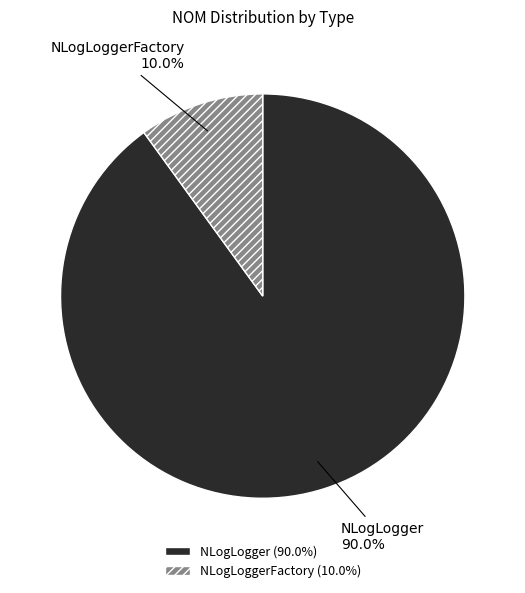

What is the largest slice in the pie chart?

NLogLogger